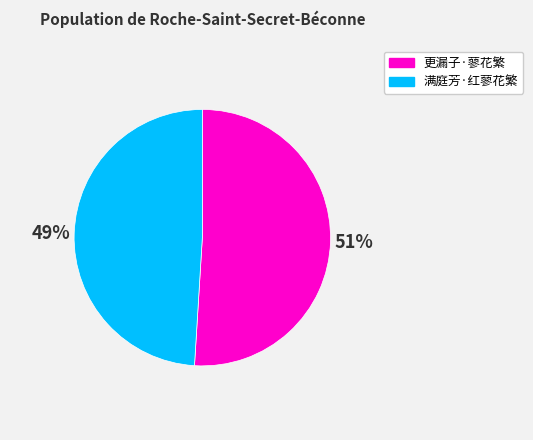

Which slice is the largest?

更漏子·蓼花繁